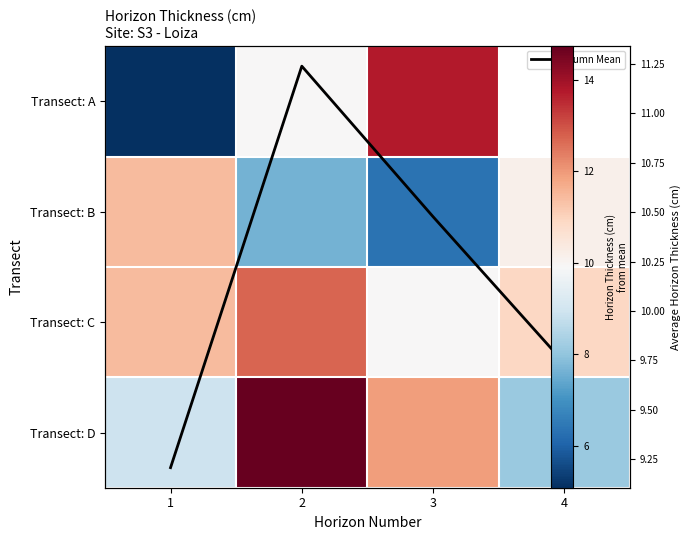

At which label does Column Mean first exceed 10?

2